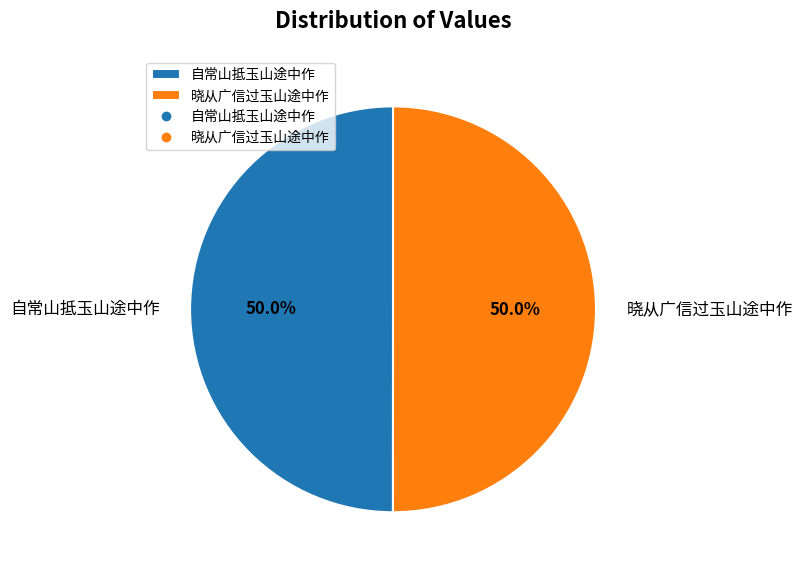

Combined, do 晓从广信过玉山途中作 and 自常山抵玉山途中作 account for over 50%?

Yes